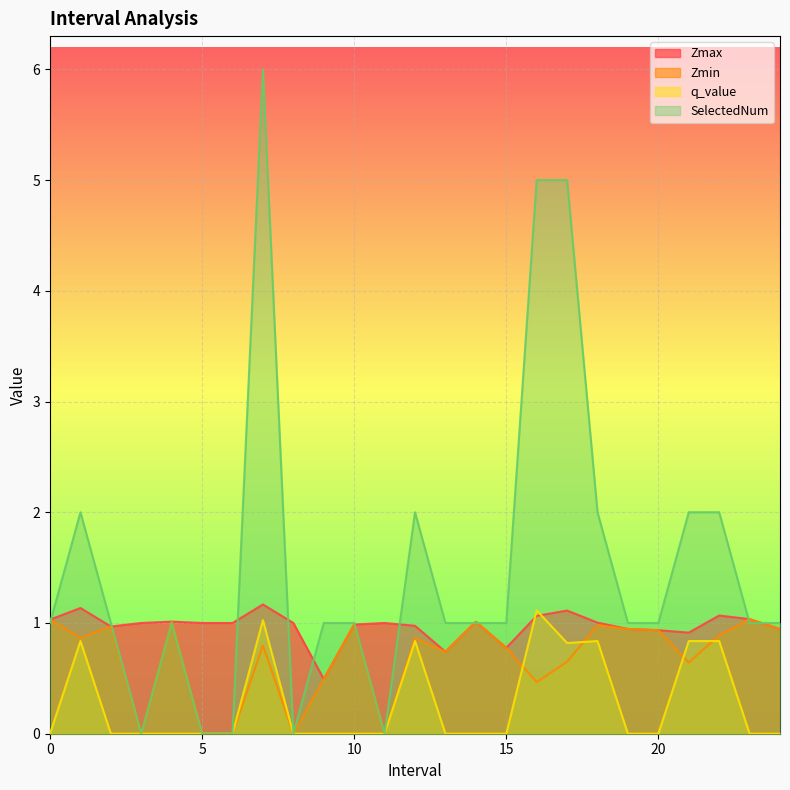

What is the sum of all SelectedNum values?

38.0